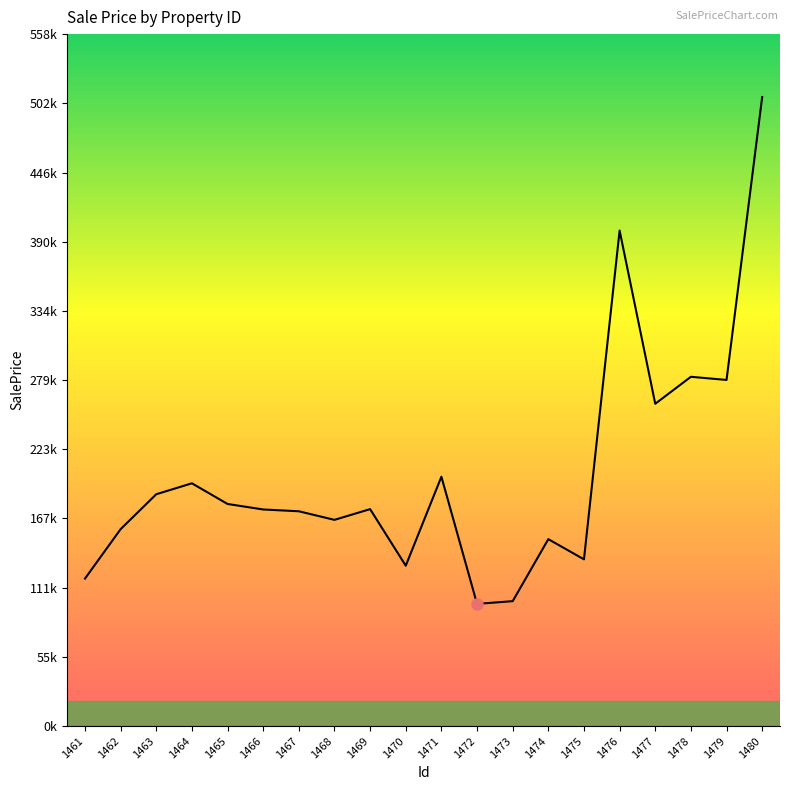

Reading left to right, transcribe all the data shown in this chart.

118977.5	158866.7	187042.3	195867.6	179194.4	174749.5	173296.4	166377.0	175026.0	129384.4	201173.0	98578.0	100772.8	150794.5	134519.8	399797.1	260040.5	281815.3	279258.8	507547.4